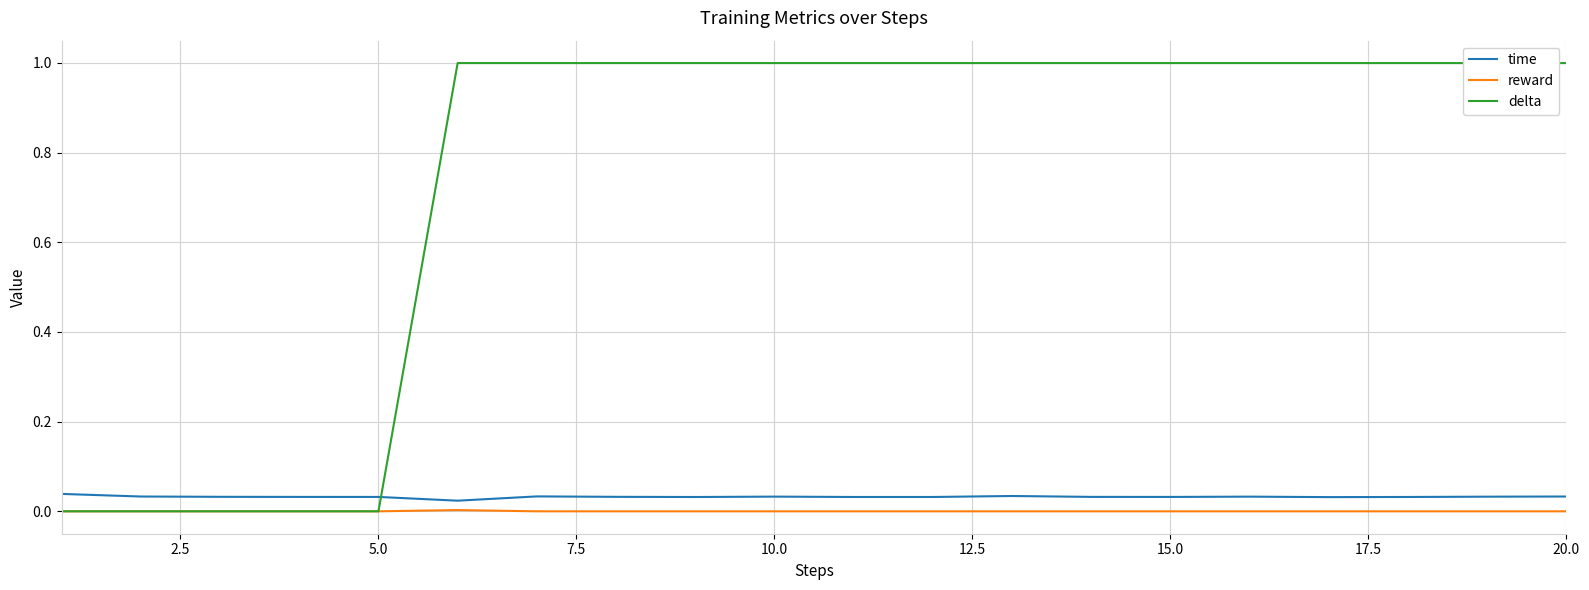

How many time values are between 0 and 1?

20